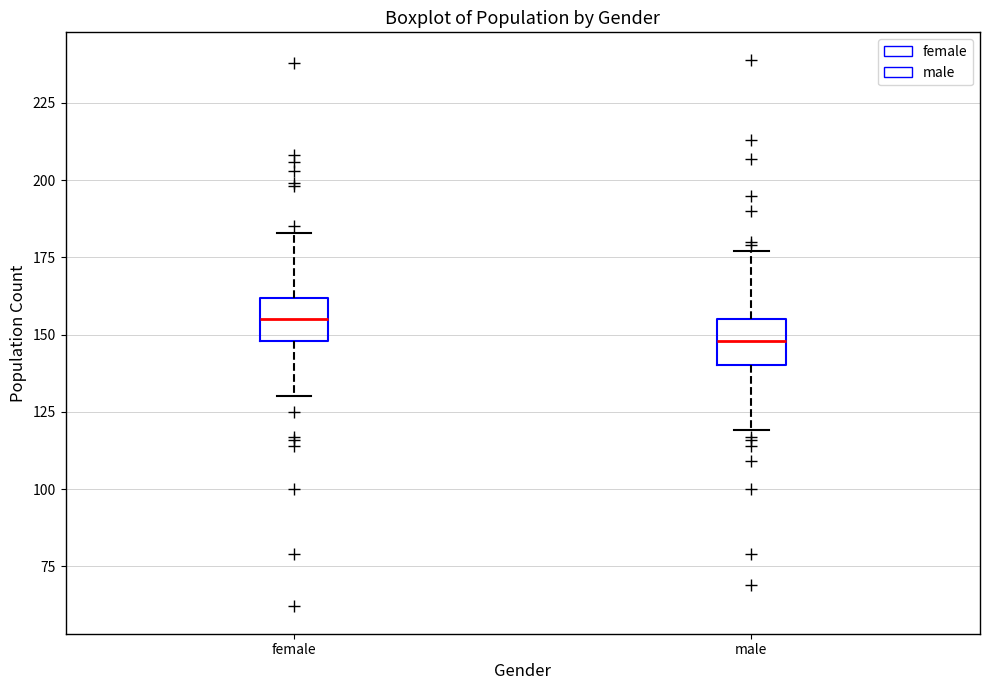

Reading left to right, transcribe this box plot: for each box, give where its median line is, the range the box spans, and where its two whiskers end, as read against the y-axis. The values are not printed on the chart, so give them approximately, as read against the axis.

female: median 155, box 150 to 160, whiskers 130 to 185
male: median 150, box 140 to 155, whiskers 120 to 175